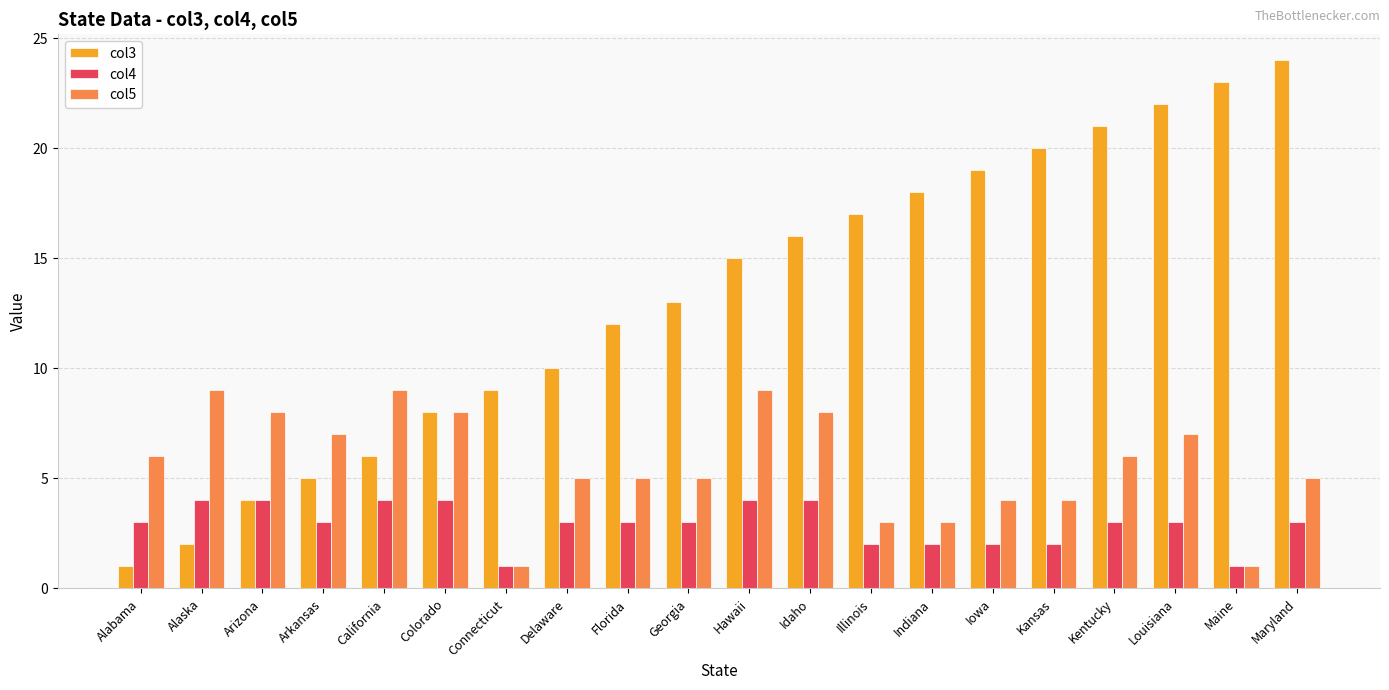

What is the average value of the col4 series?

3